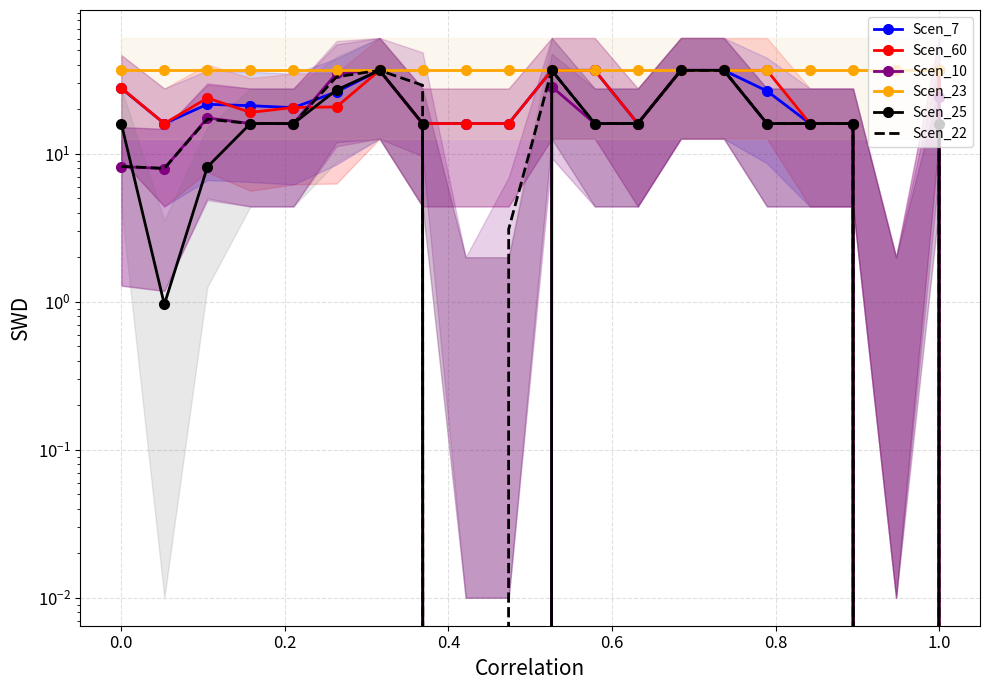

What is the value of the Scen_23 point at the 15th from the left?

36.7